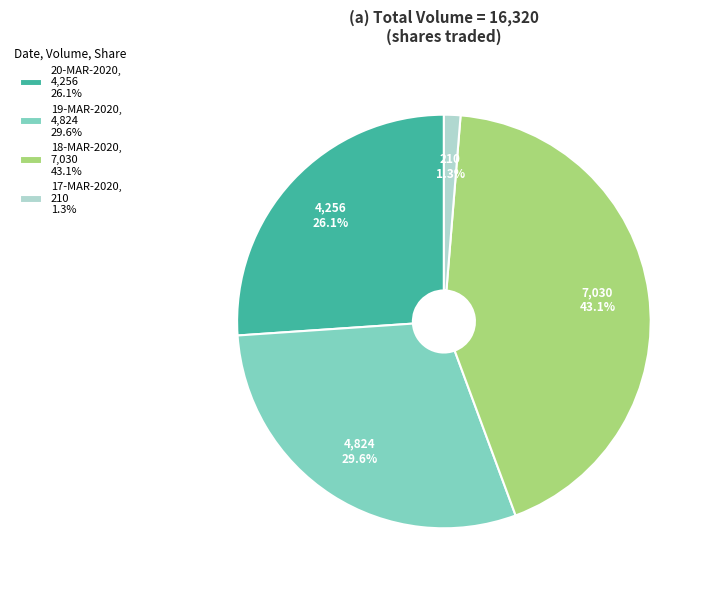

Which category has the smallest portion of the pie?

17-MAR-2020